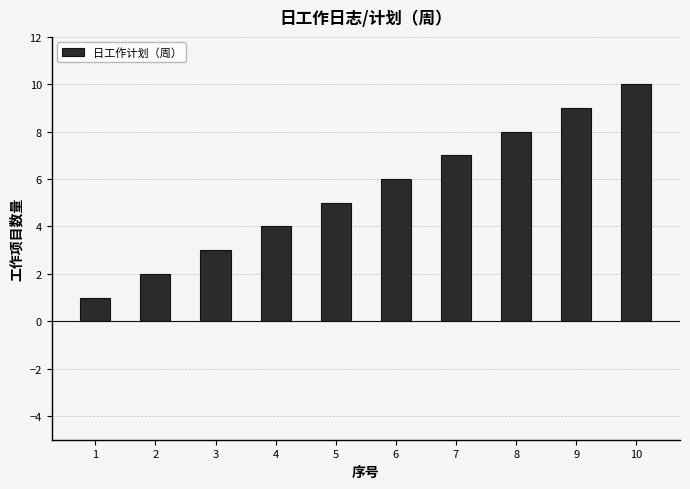

Does the chart contain stacked bars?

No